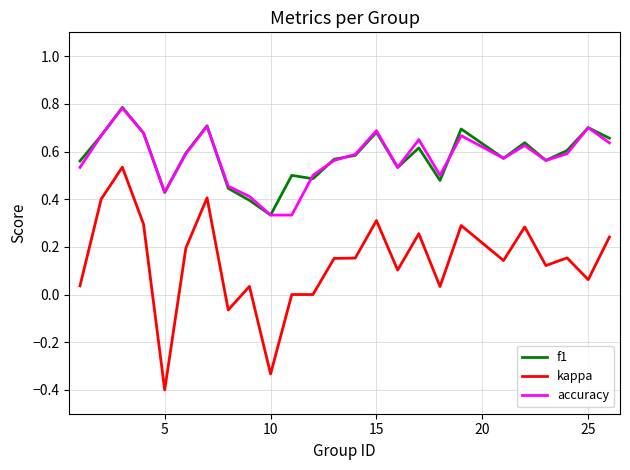

Which series has the widest spread of values?

kappa